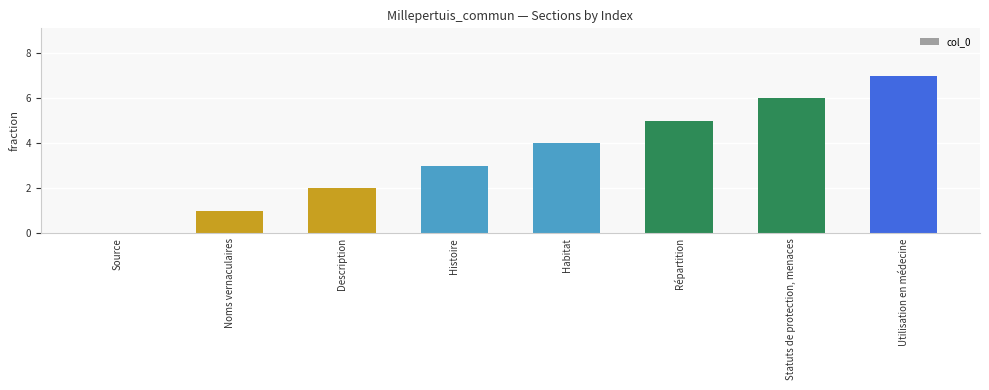

What is the change in value from Description to Répartition?

+3